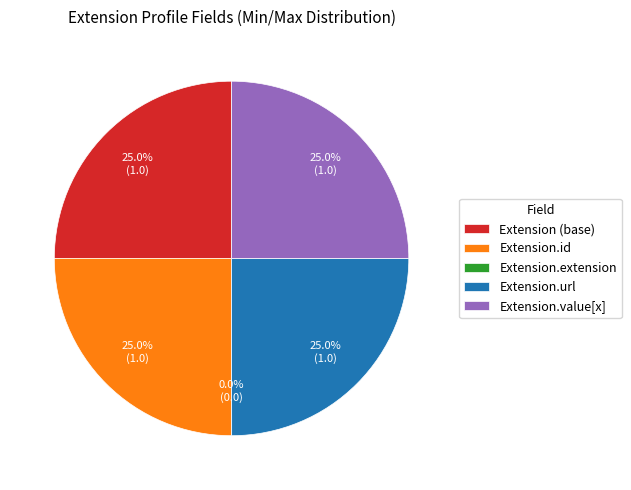

True or false: Extension.id accounts for 1% of the total.

False